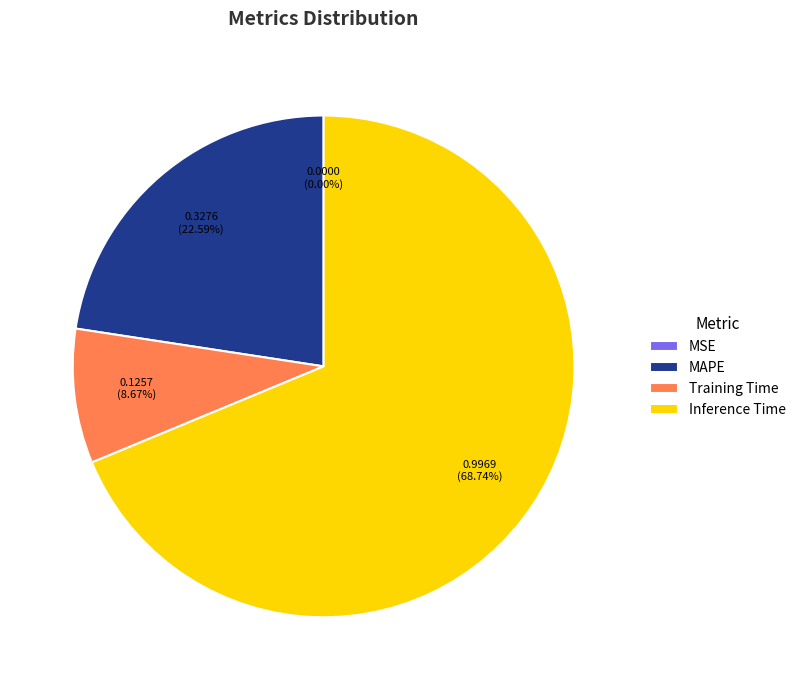

To the nearest percent, what portion does MAPE represent?

23%